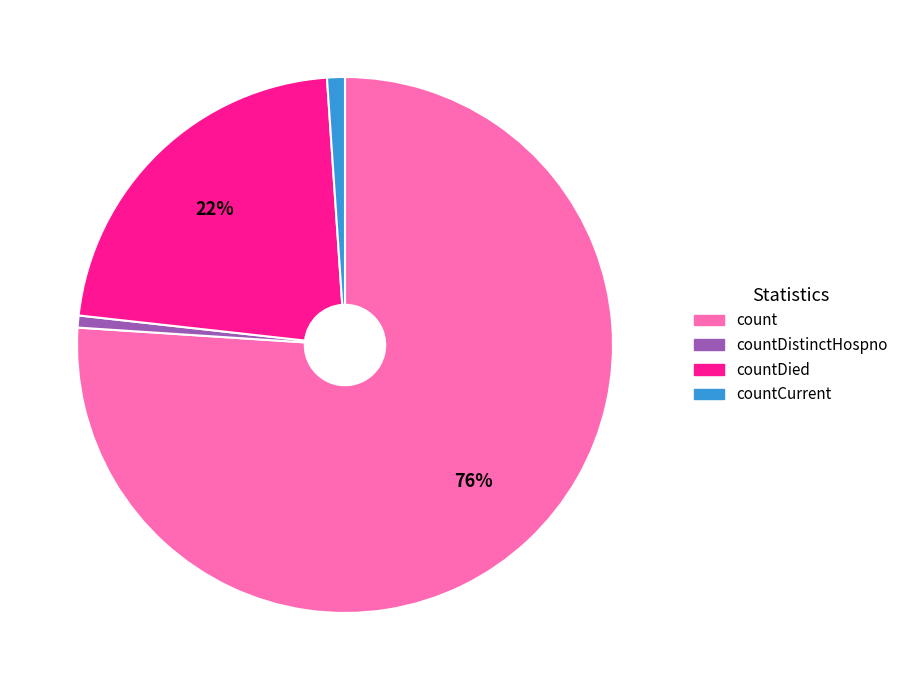

Which has a higher value, countDistinctHospno or countDied?

countDied